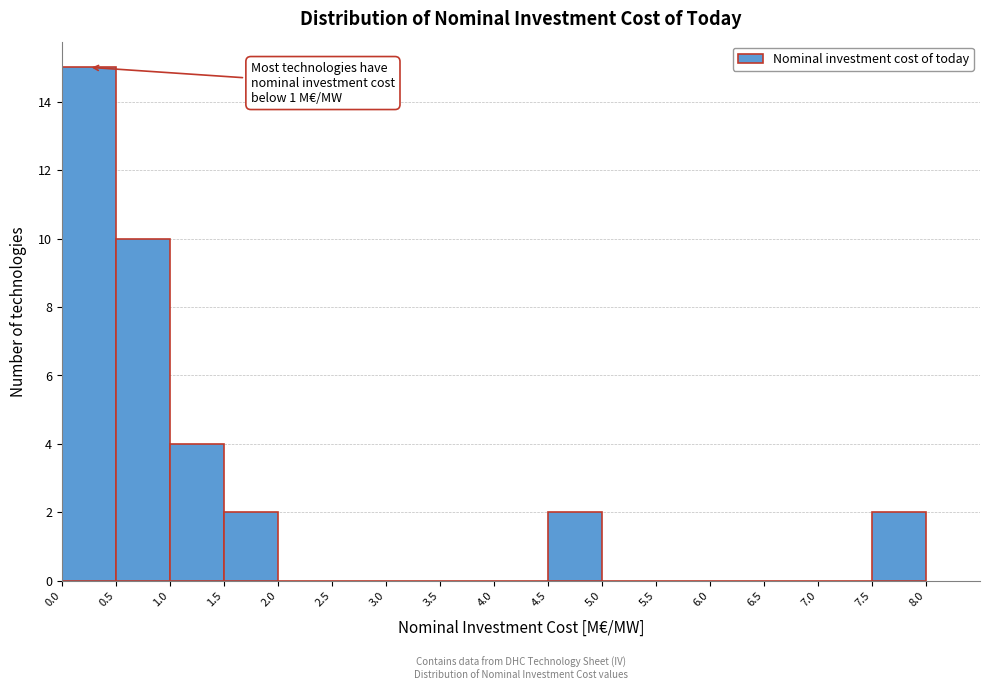

Over which range of the x-axis is the bar tallest?

0.0 to 0.5